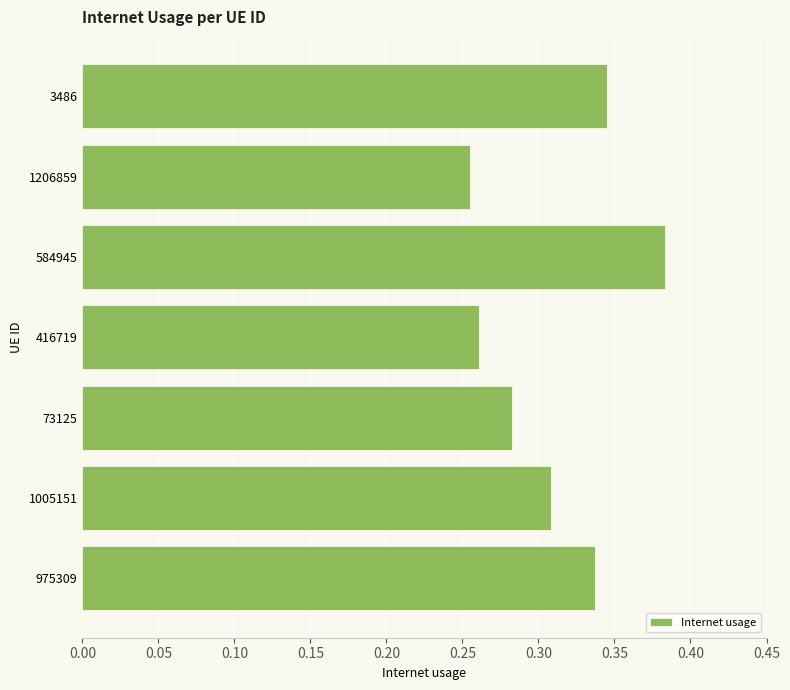

Where is the data nearest to the value 0?

1206859